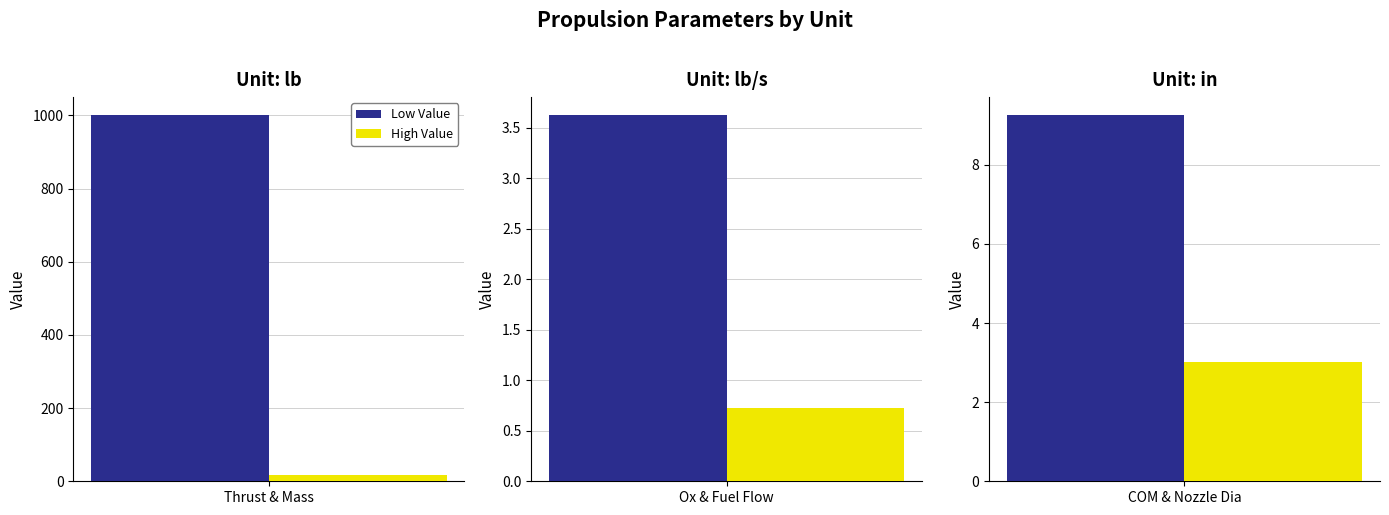

How many lb/s values are between 0 and 3?

1